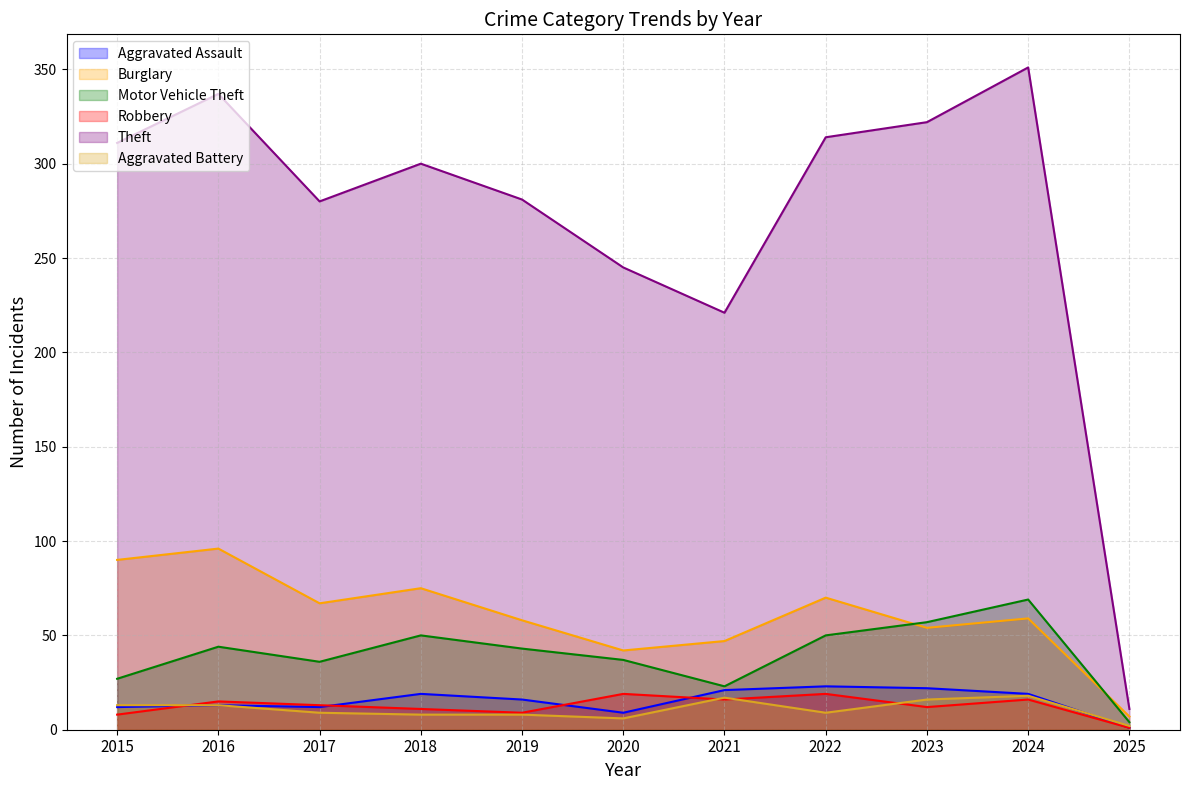

What is the greatest value displayed?

351